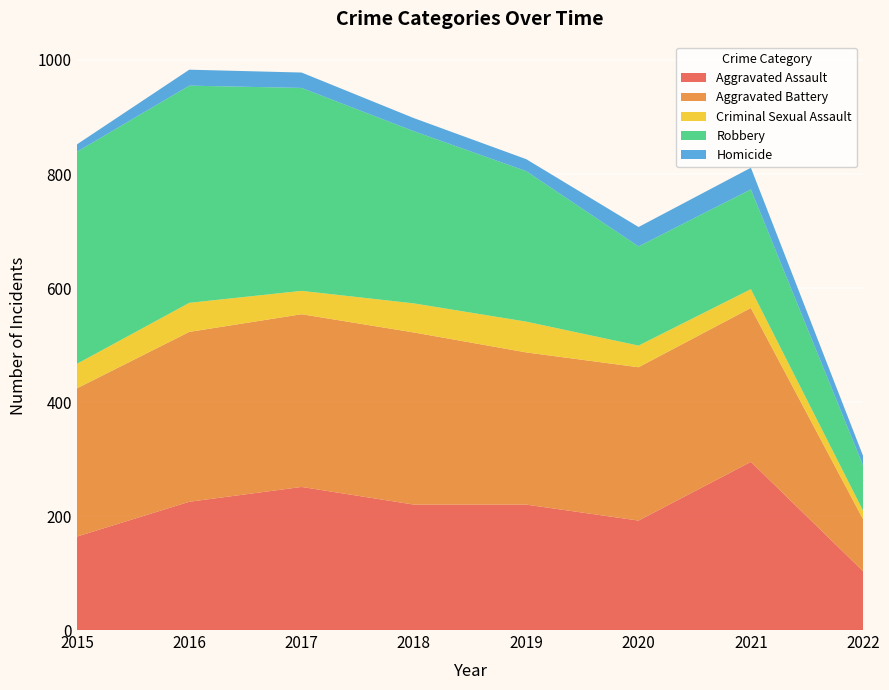

Reading left to right, what are all the values shown in this chart?

Aggravated Assault: 2015=164	2016=225	2017=251	2018=220	2019=220	2020=192	2021=295	2022=103
Aggravated Battery: 2015=260	2016=298	2017=303	2018=302	2019=267	2020=269	2021=270	2022=91
Criminal Sexual Assault: 2015=43	2016=51	2017=41	2018=51	2019=54	2020=38	2021=33	2022=15
Robbery: 2015=372	2016=381	2017=356	2018=302	2019=264	2020=174	2021=175	2022=79
Homicide: 2015=13	2016=28	2017=27	2018=23	2019=21	2020=34	2021=38	2022=17